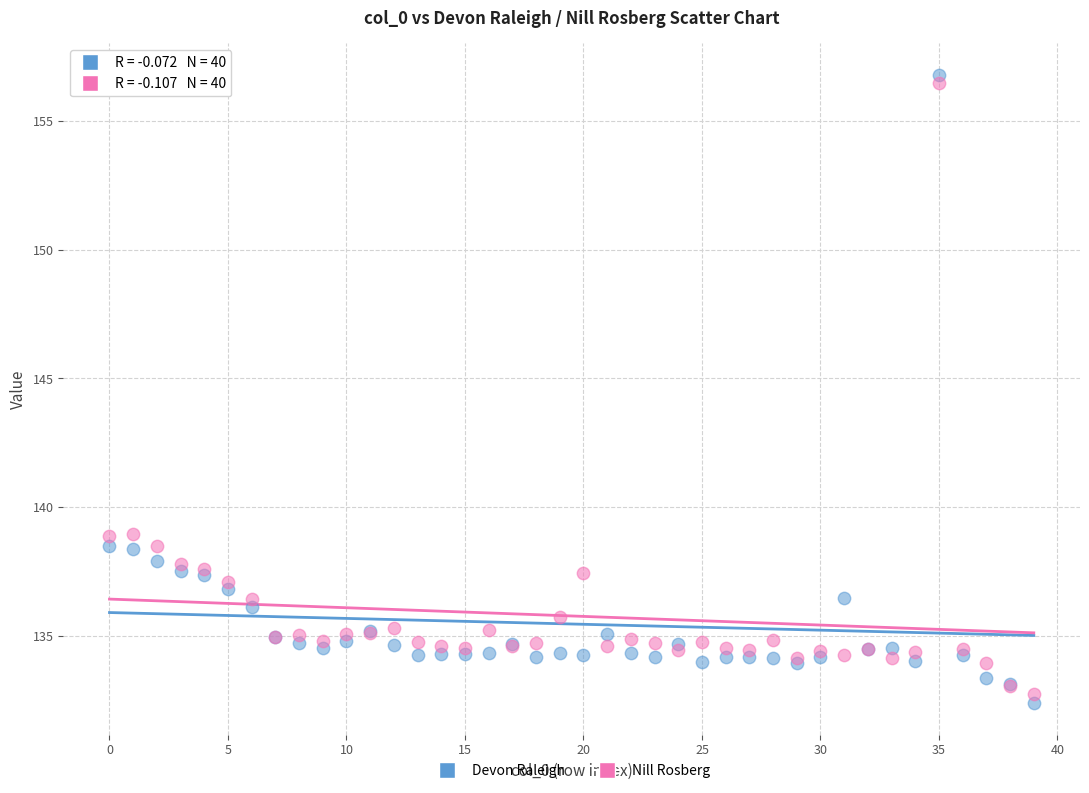

Which series has the largest Y range (max minus min)?

Devon Raleigh